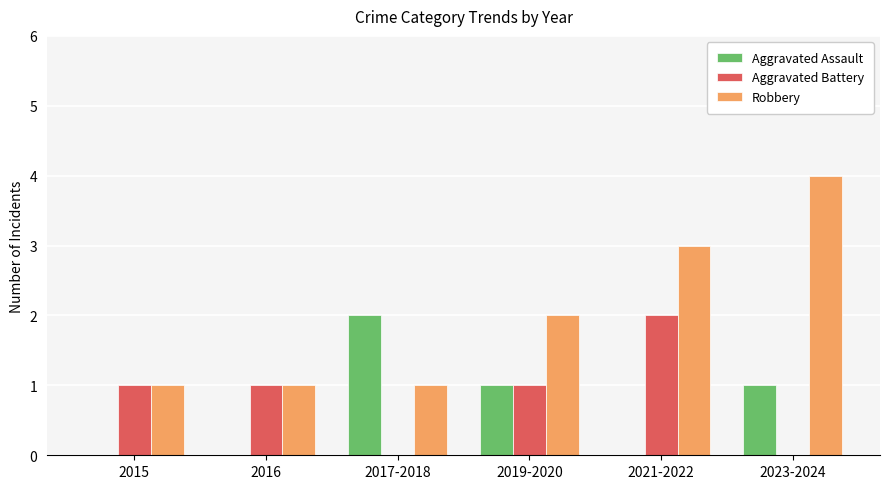

At which label does Robbery reach its peak?

2023-2024